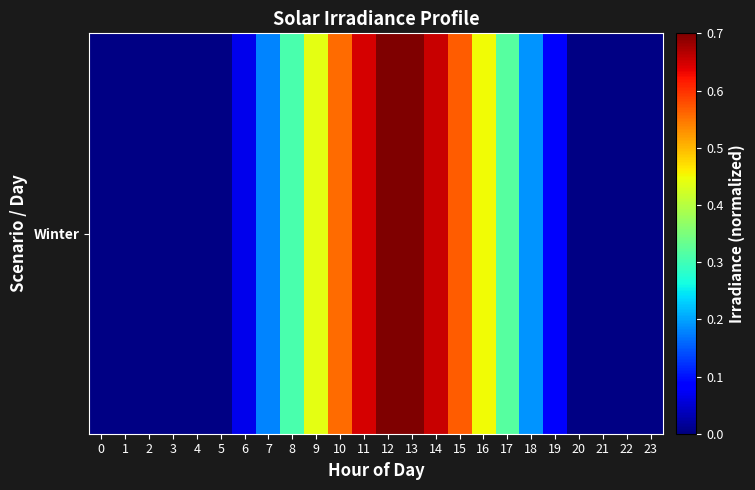

How many categories are shown in the chart?

24